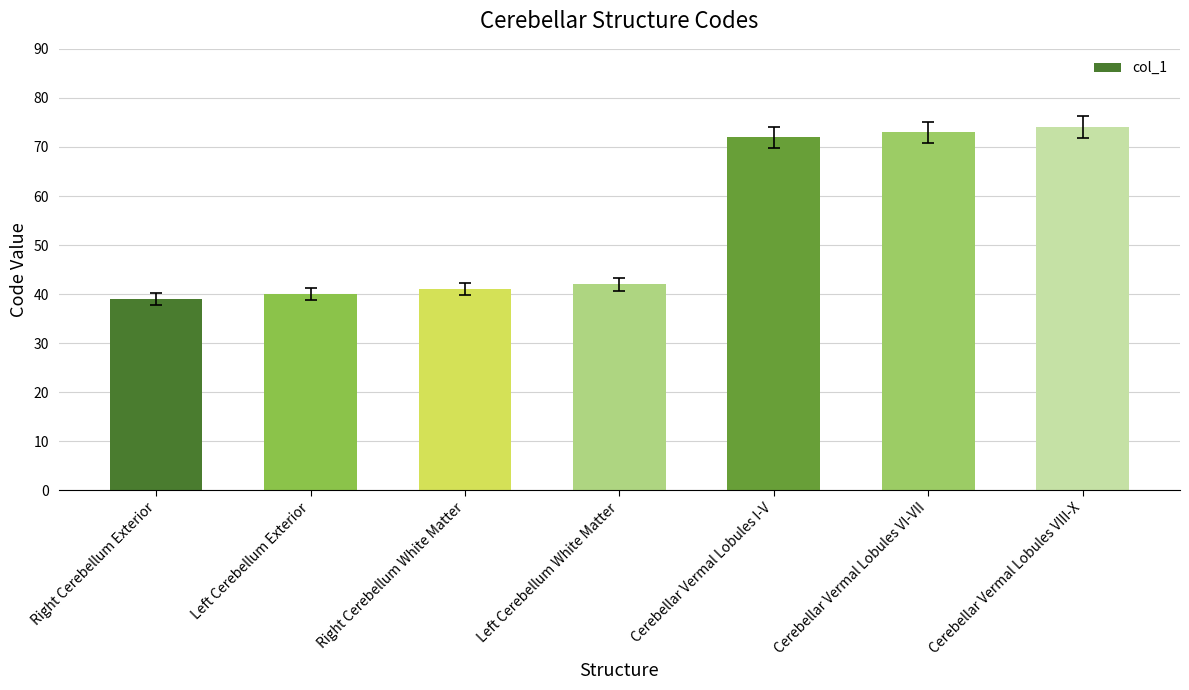

What is the difference between the second highest and second lowest values?

33